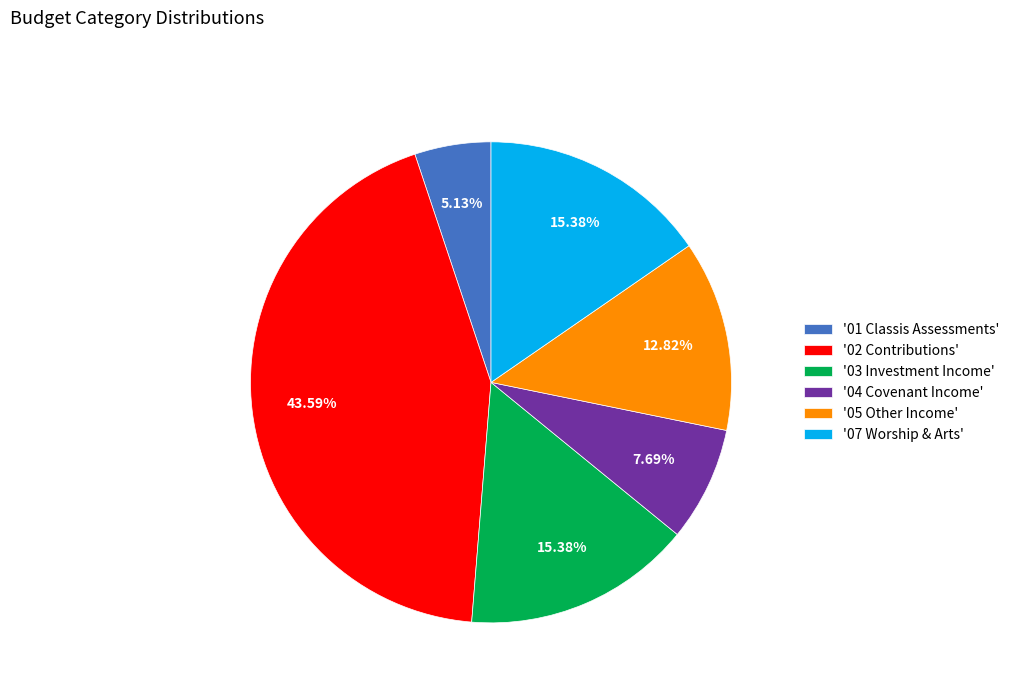

Which category has the biggest portion of the pie?

'02 Contributions'